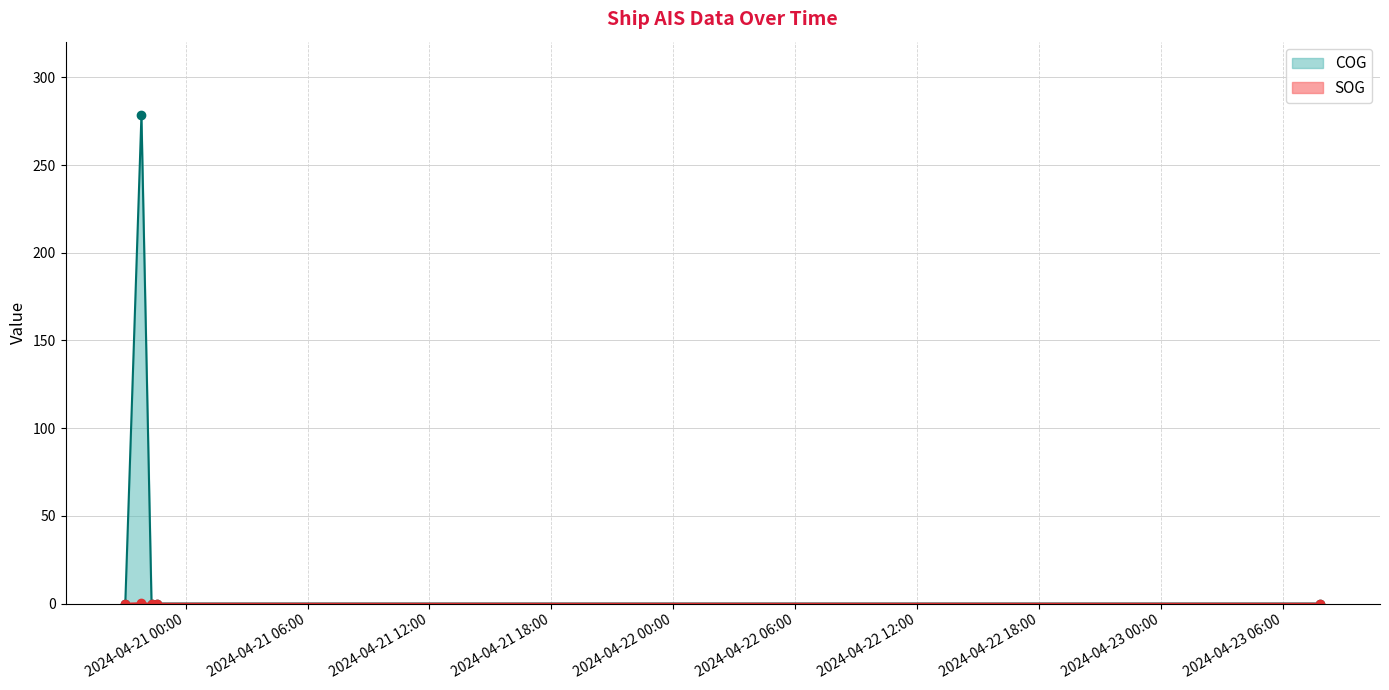

Rank the categories by COG value from lowest to highest.

2024-04-20 21:01:50, 2024-04-20 22:19:22, 2024-04-20 22:35:18, 2024-04-23 07:50:28, 2024-04-20 21:49:33